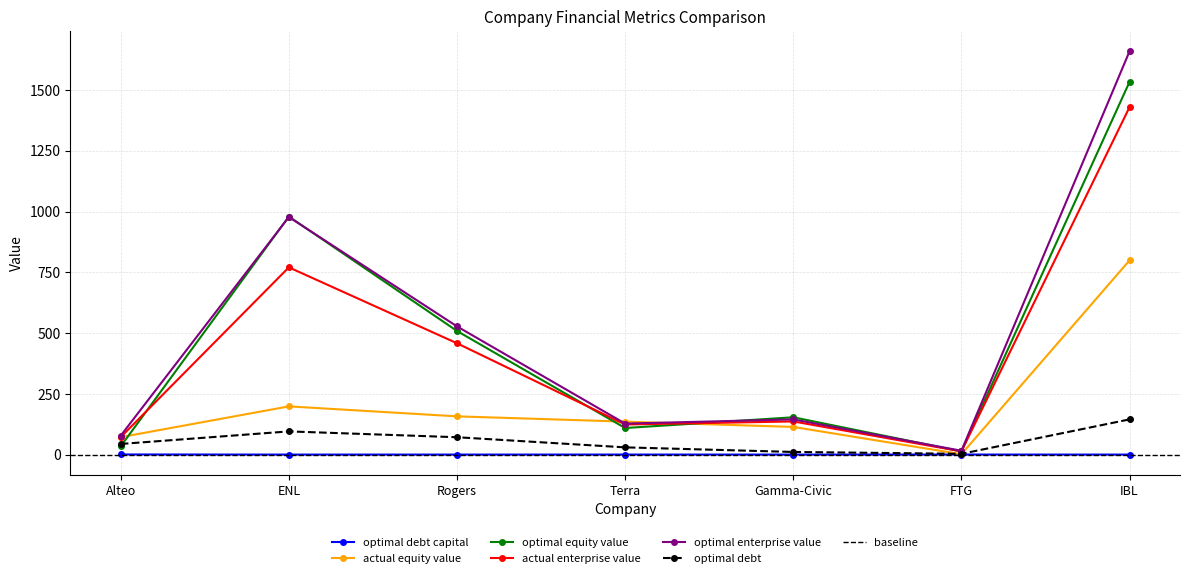

At which category does the chart reach its minimum across all series?

Gamma-Civic